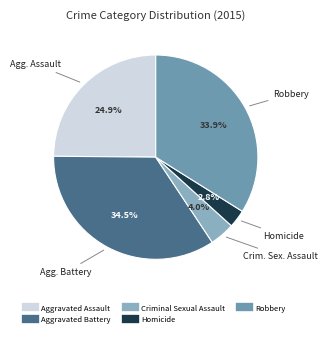

Count the number of slices in the pie.

5